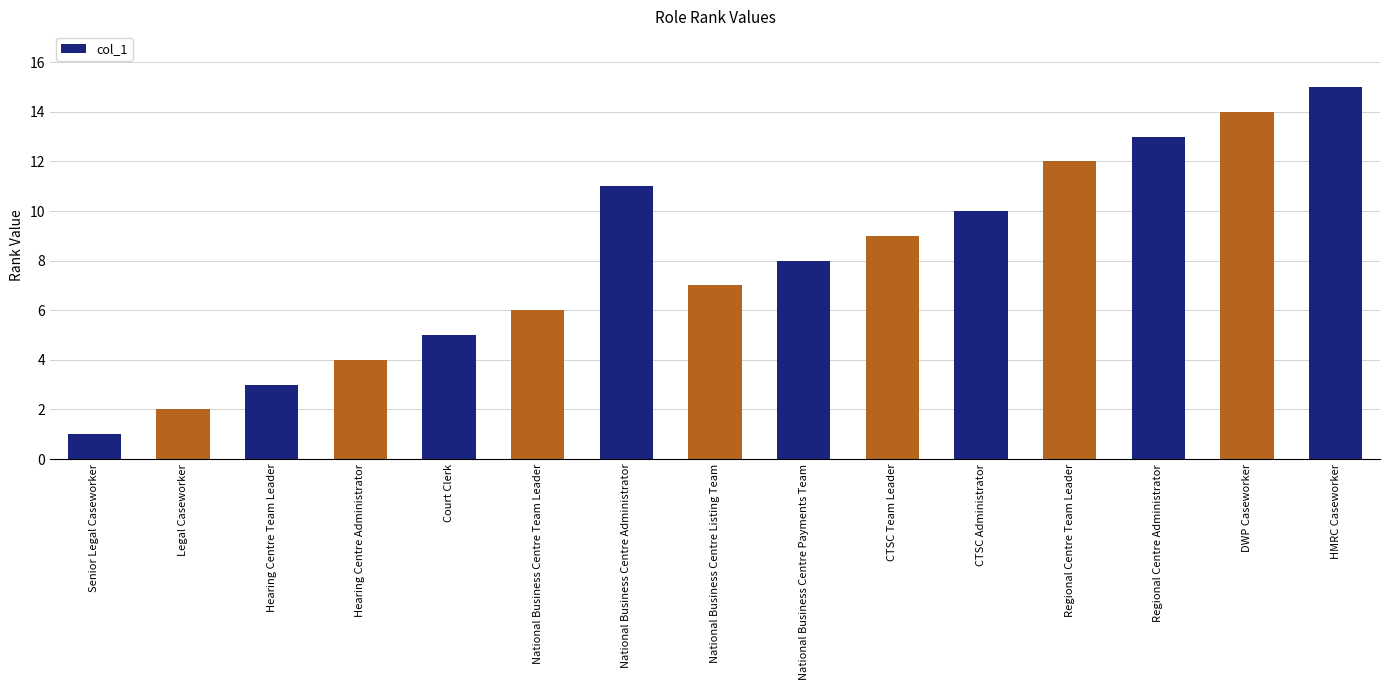

How many bars are there in total?

15